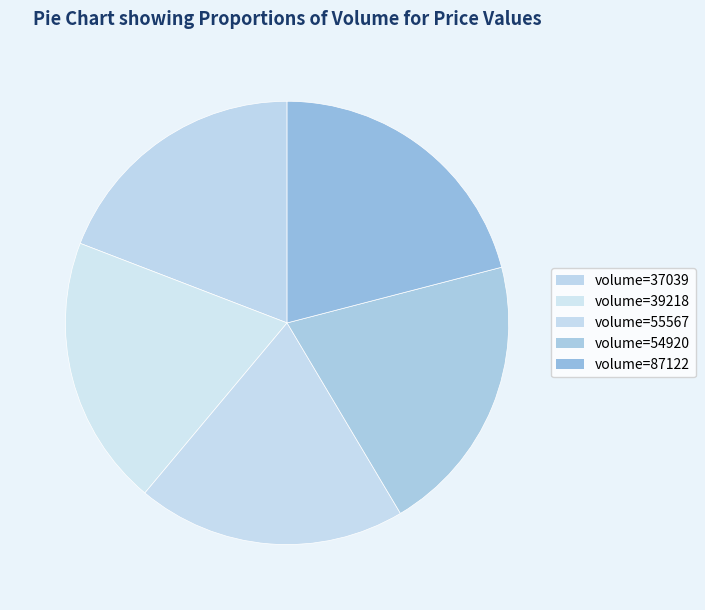

Which slice is the smallest?

37039